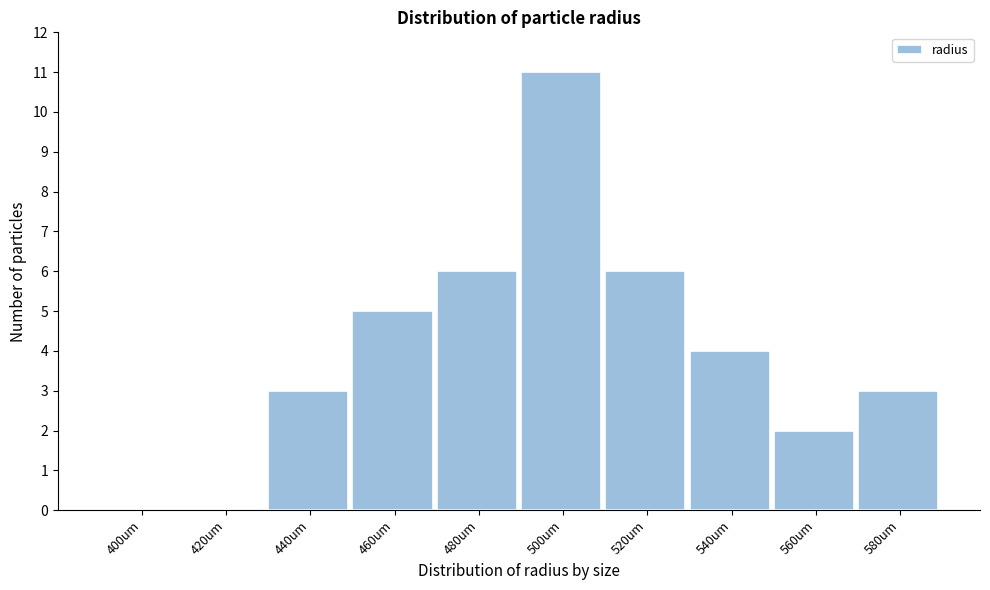

Reading left to right, list all the values displayed in this chart.

400um=0	420um=0	440um=3	460um=5	480um=6	500um=11	520um=6	540um=4	560um=2	580um=3